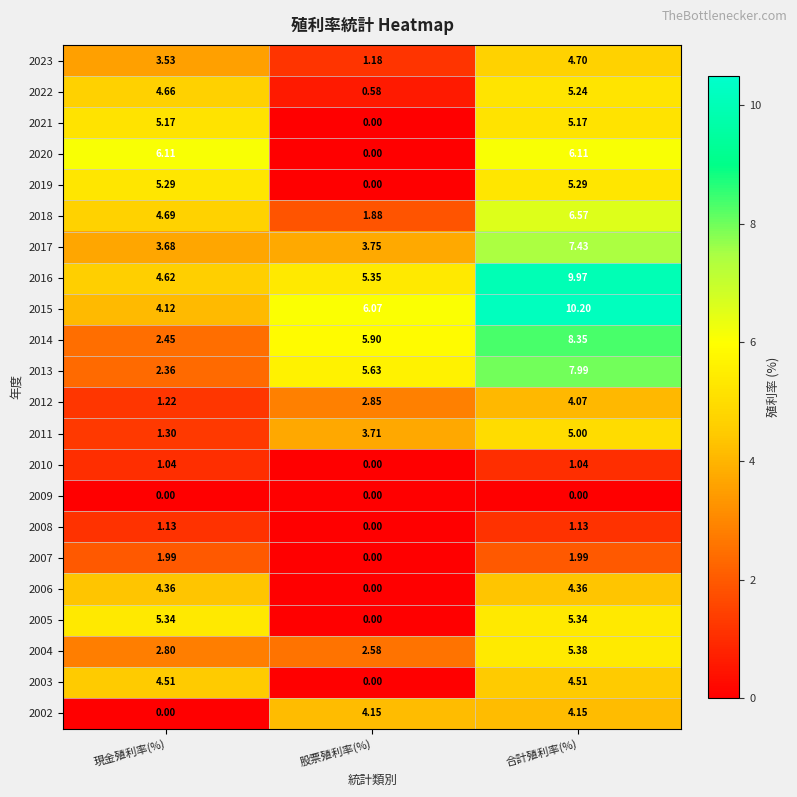

At which category does the chart reach its peak across all series?

合計殖利率(%)